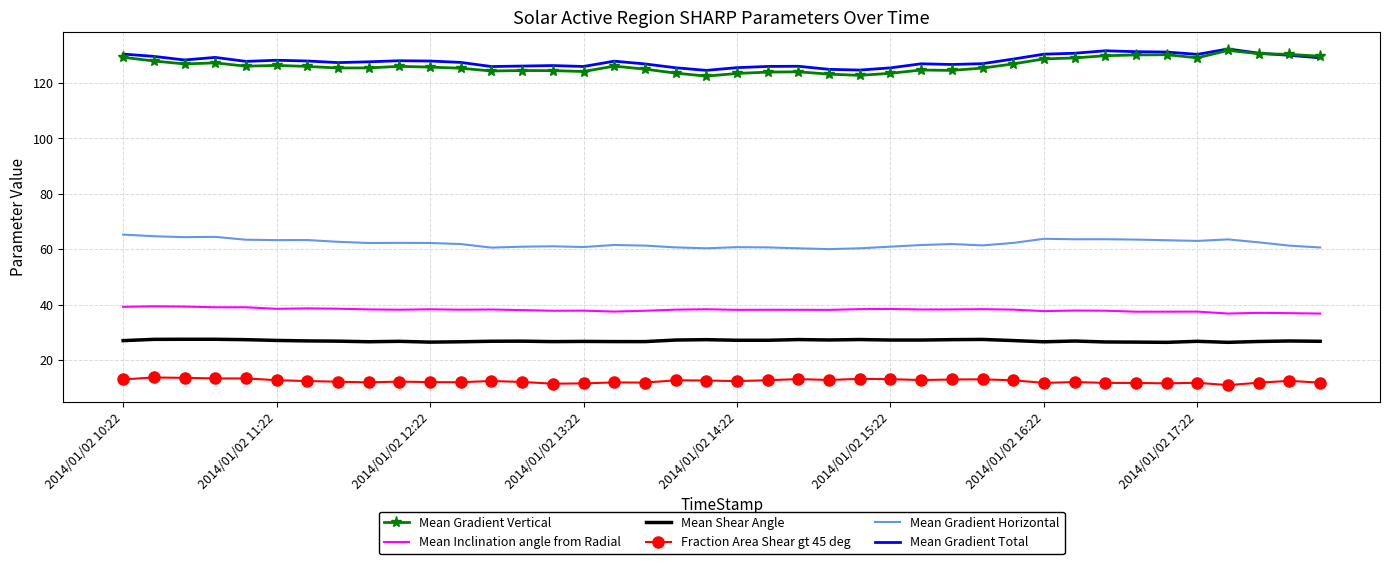

True or false: Mean Inclination angle from Radial and Mean Gradient Vertical cross at least once.

False